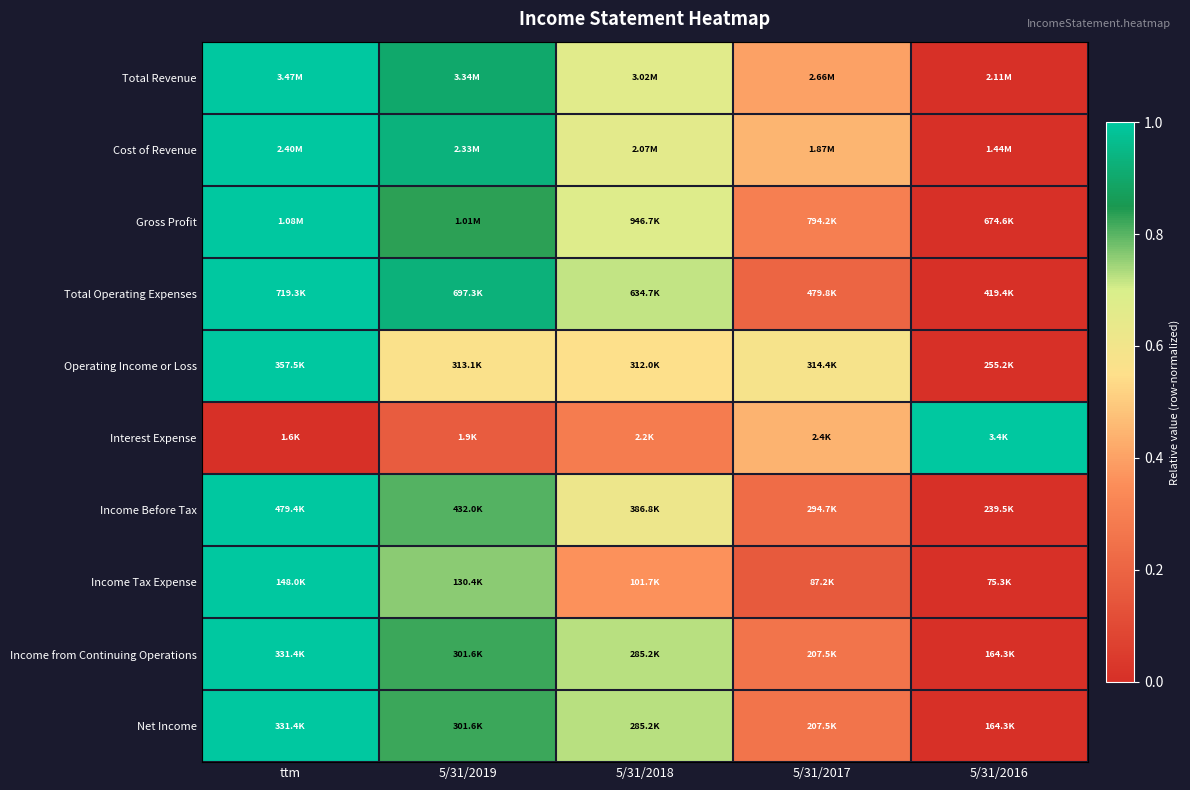

What is the difference between the highest and lowest values at 5/31/2018?

0.4